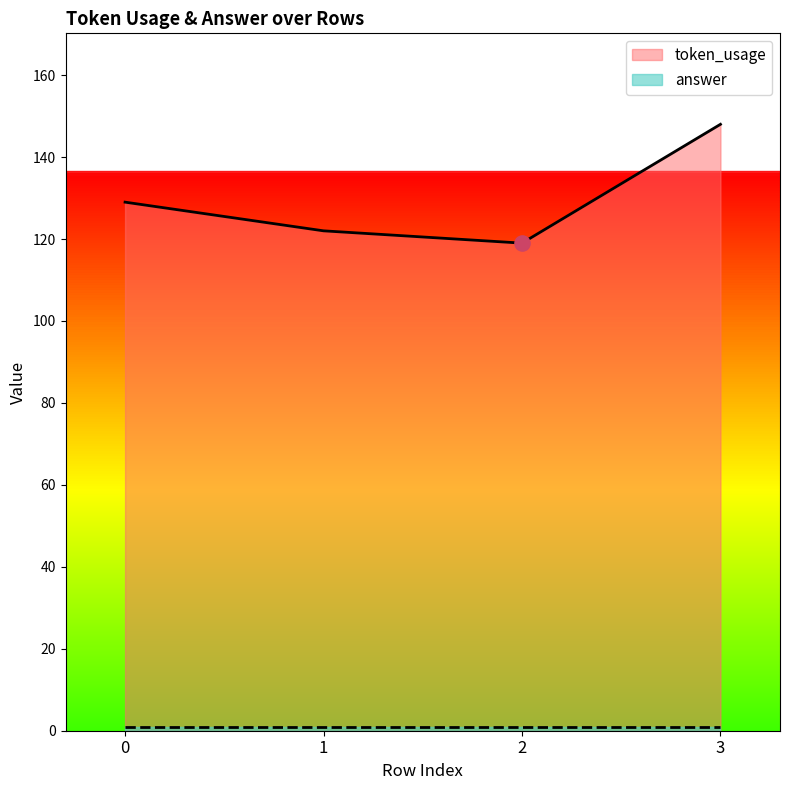

What is the change in value from 0 to 2?

-10